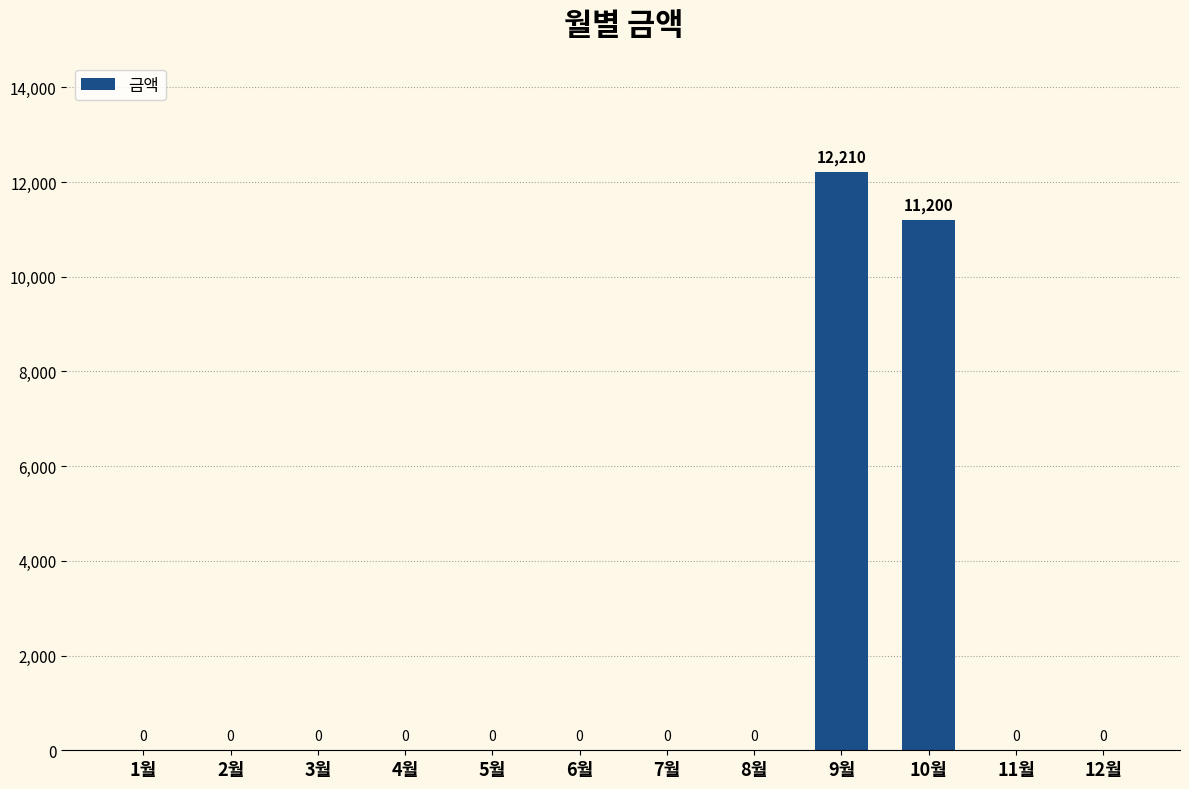

What is the sum of all values?

23410